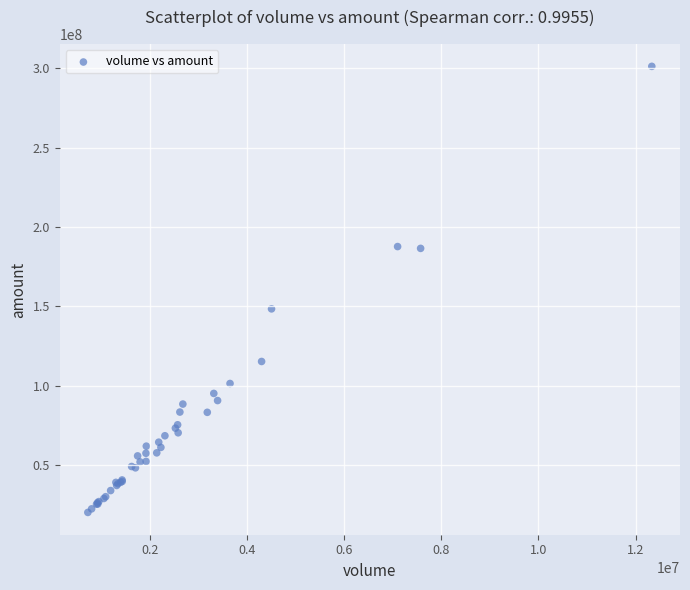

What Y value in the scatter plot is closest to 160584480?

148305168